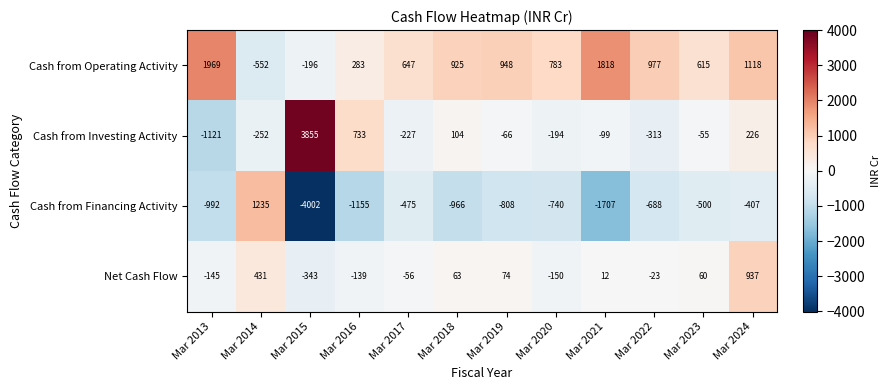

The value of Net Cash Flow at Mar 2013 is -145. True or false?

True